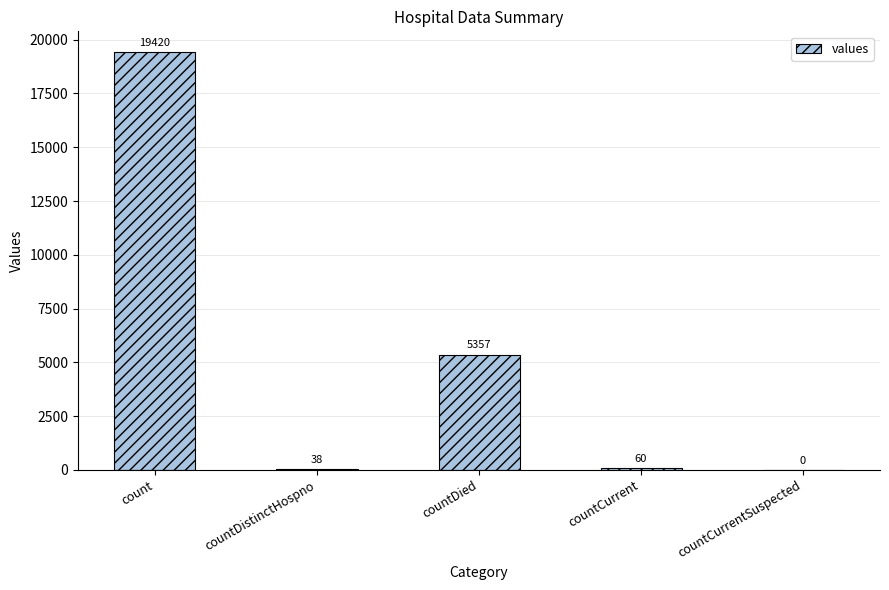

Reading right to left, extract all data points from this chart.

0	60	5357	38	19420